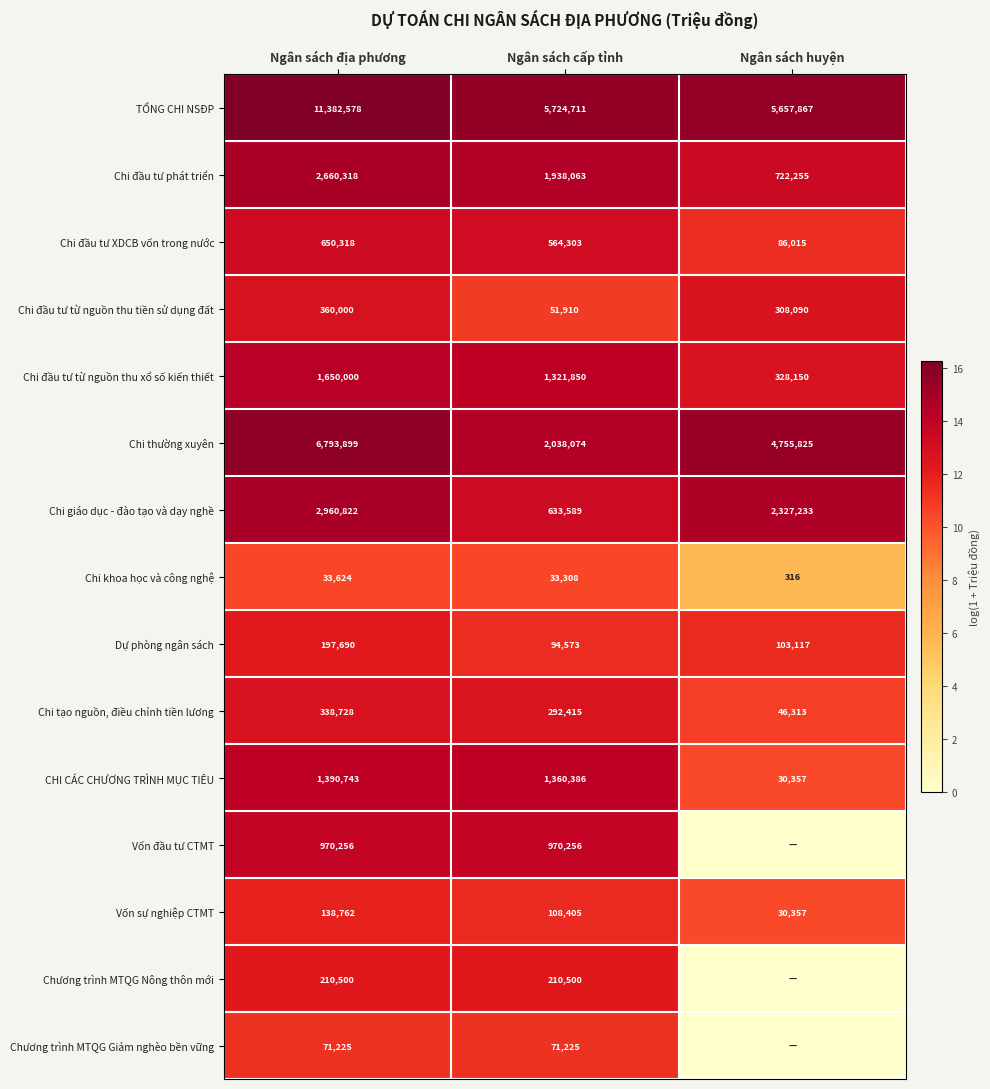

What is the total value across all series at Ngân sách cấp tỉnh?

15413568